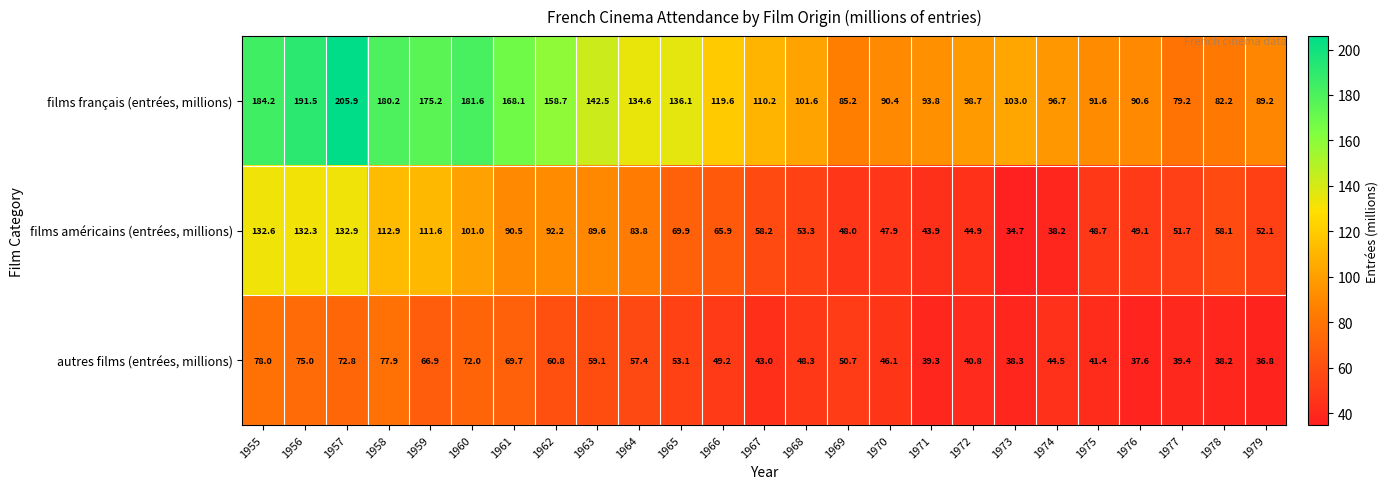

The films français (entrées, millions) series shows 256.2 at 1955. True or false?

False